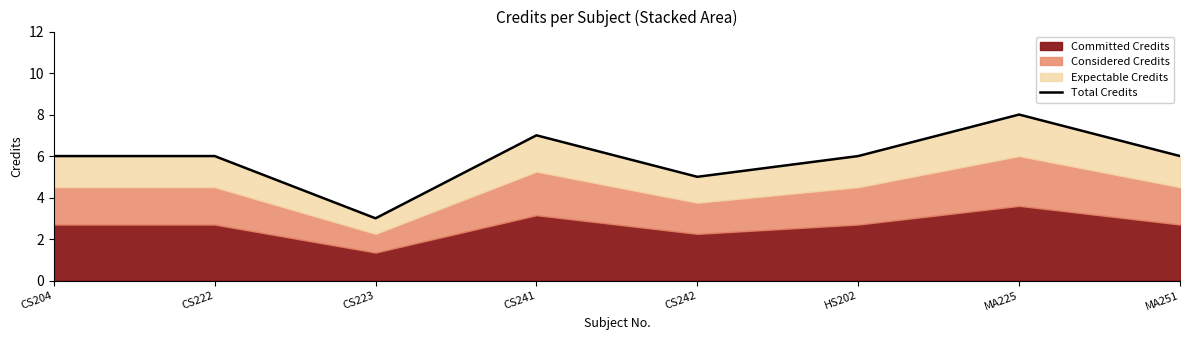

Reading right to left, what are all the values shown in this chart?

6	8	6	5	7	3	6	6